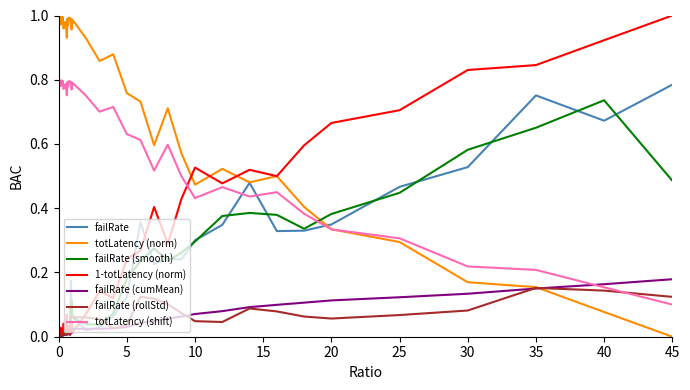

Which series has the largest total across all categories?

totLatency (norm)